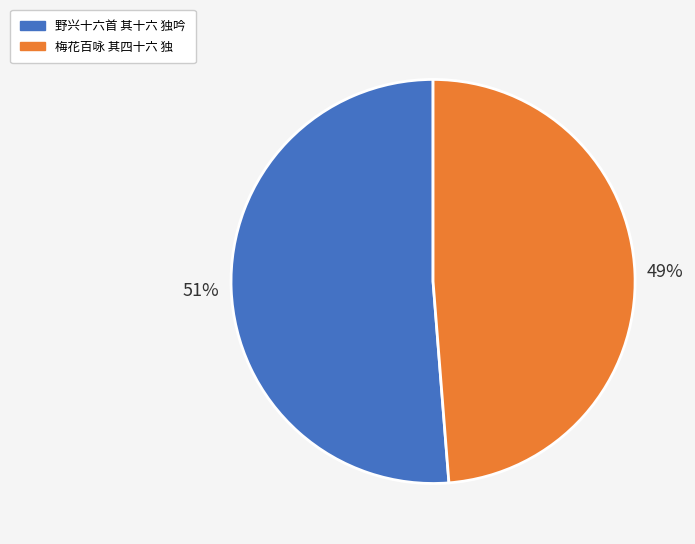

Which slice is the smallest?

梅花百咏 其四十六 独